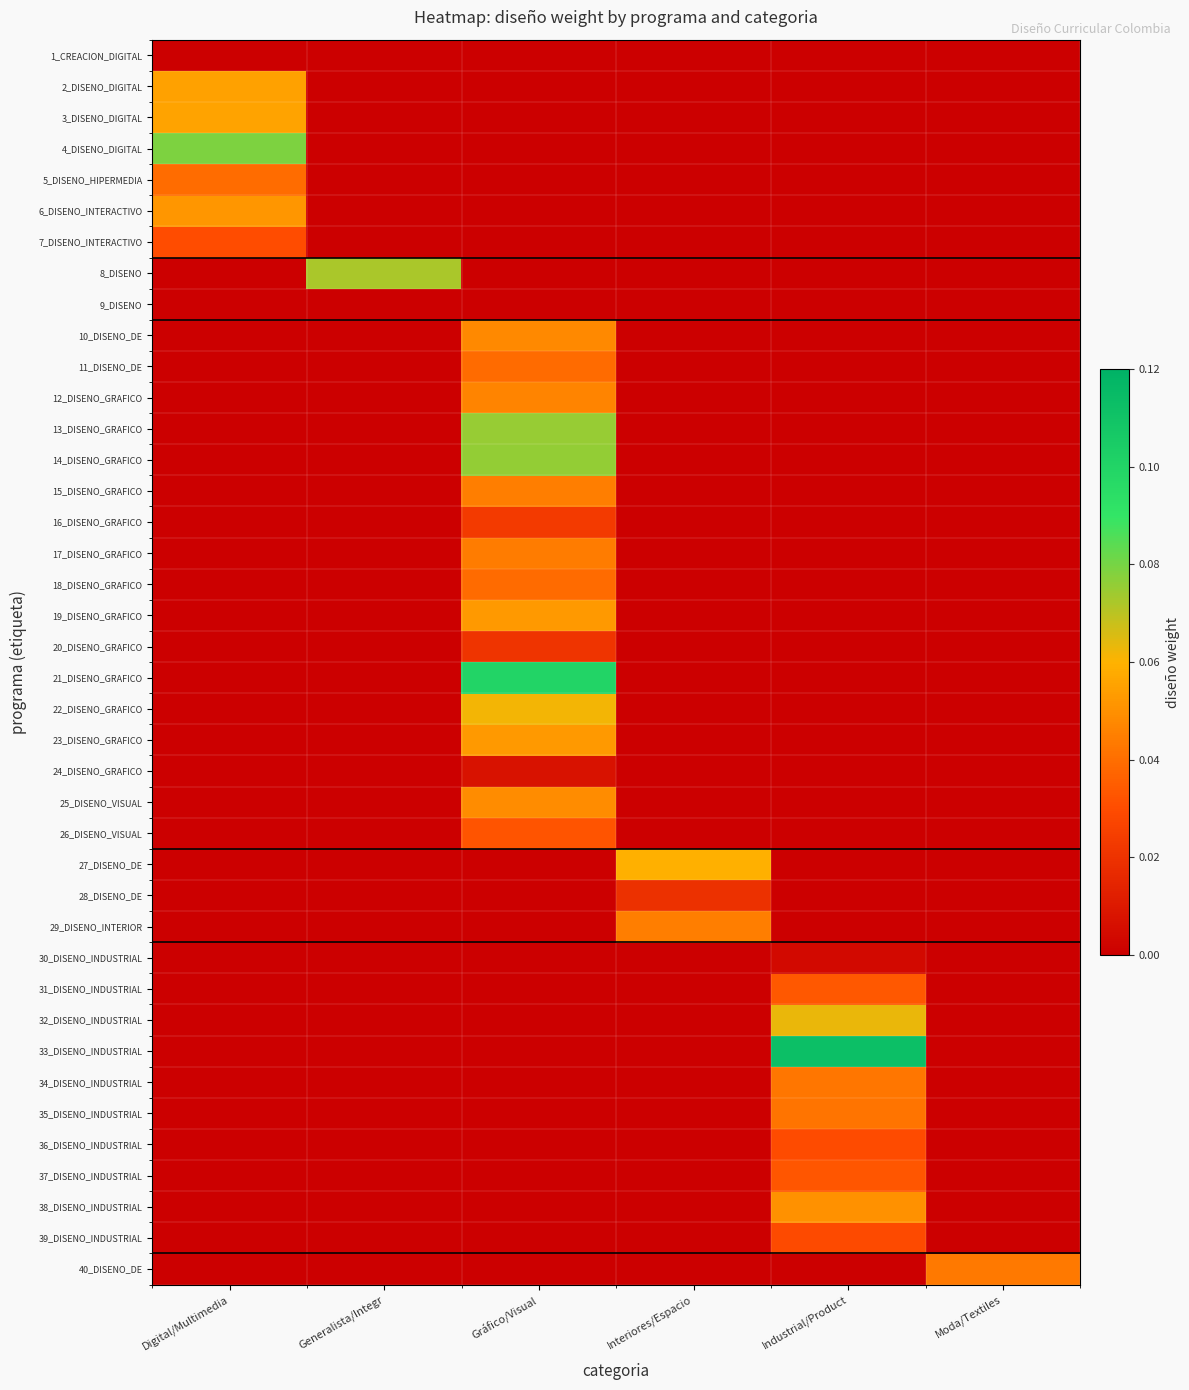

What is the greatest value displayed?

0.1